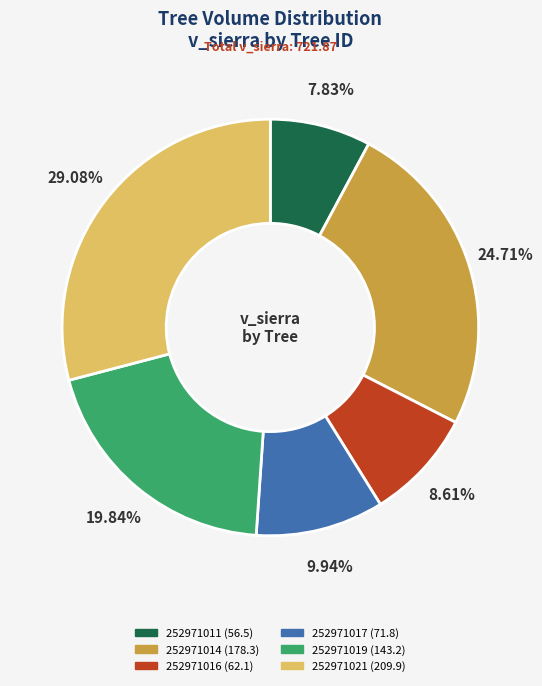

Is there a majority slice in this chart?

No